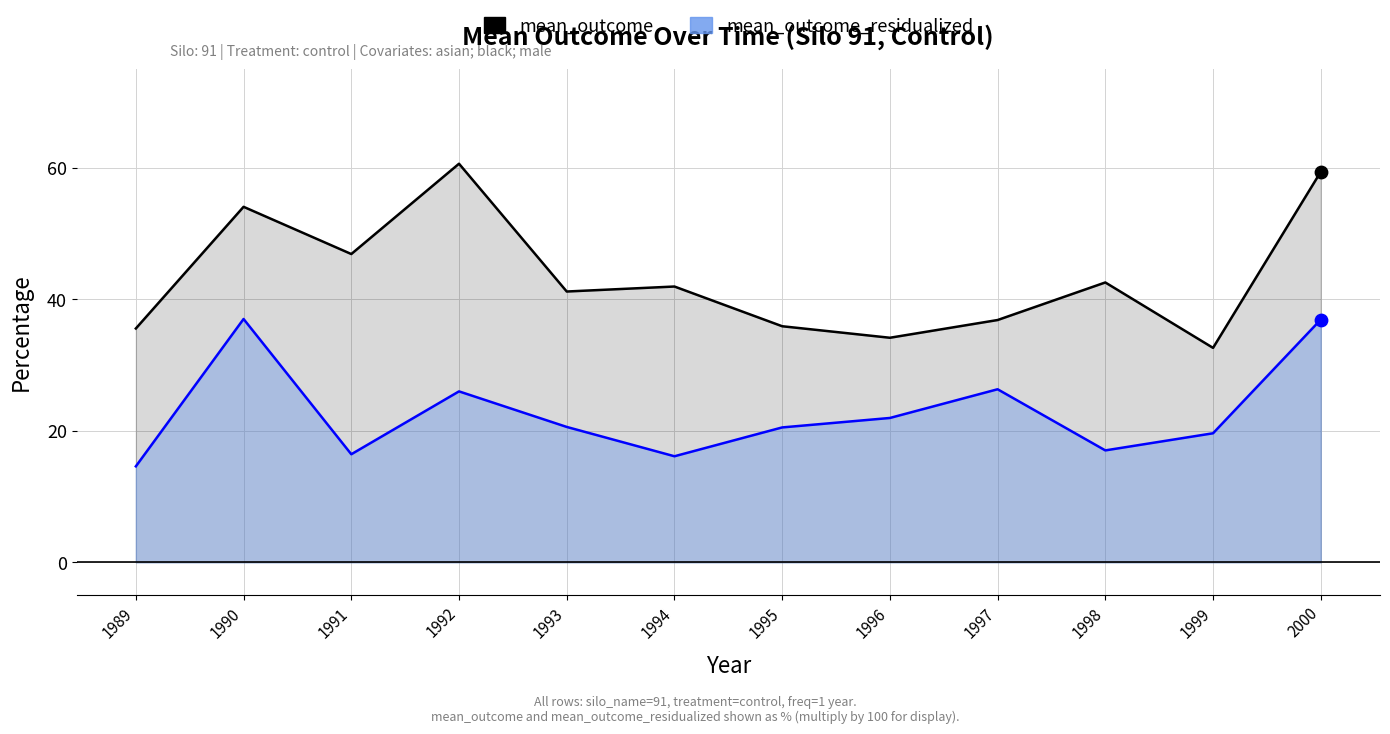

What are all the series names shown in the legend?

mean_outcome, mean_outcome_residualized